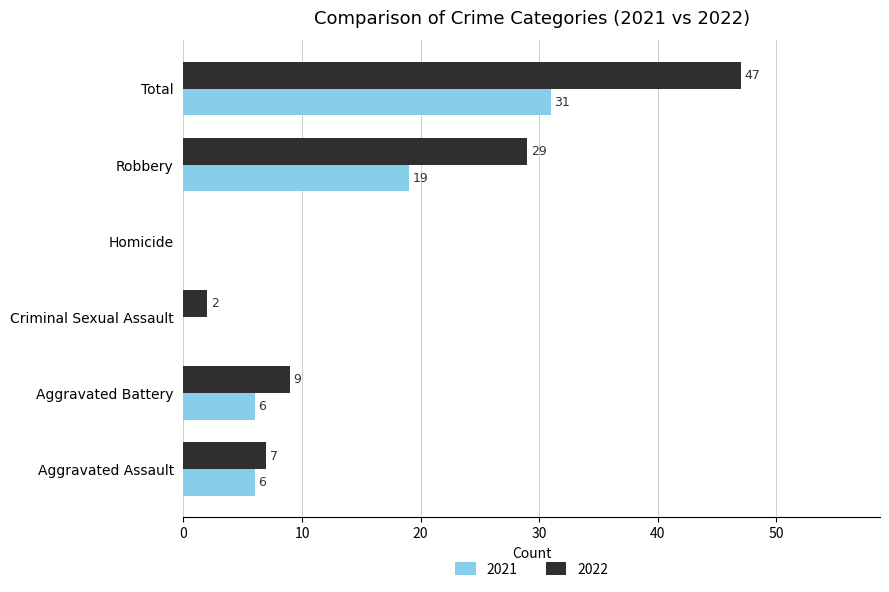

What is the greatest value displayed?

47